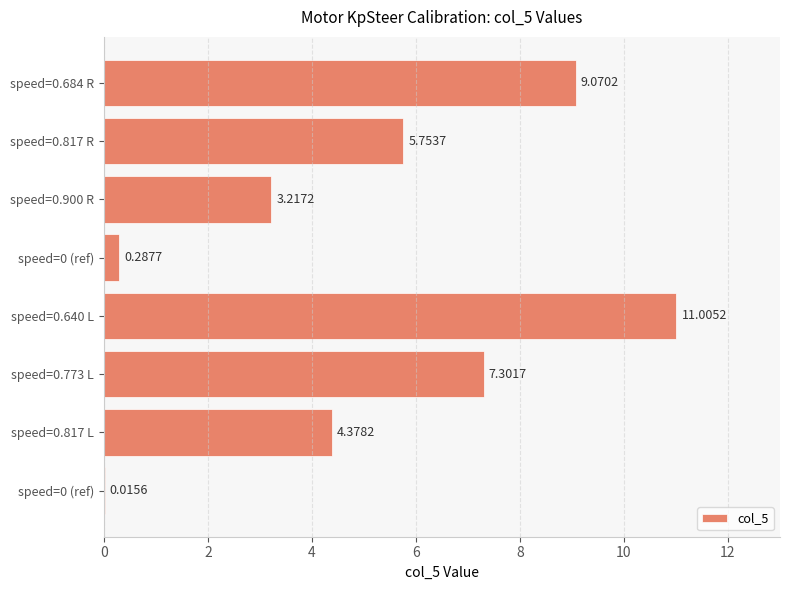

How many categories are shown in the chart?

8